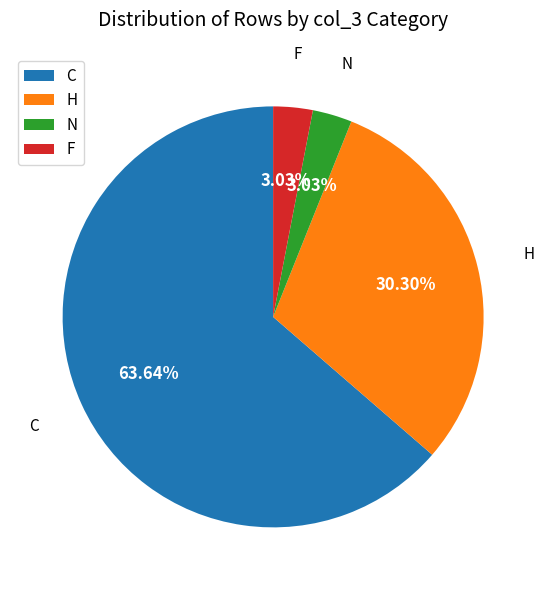

To the nearest percent, what is the combined percentage of H and F?

33%